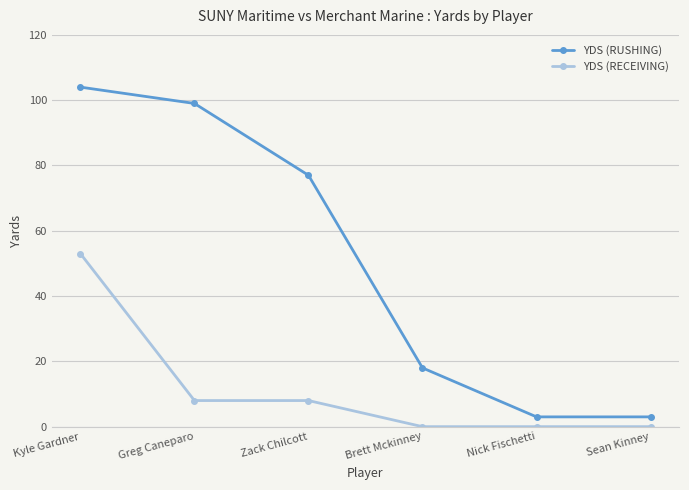

What is the greatest value displayed?

104